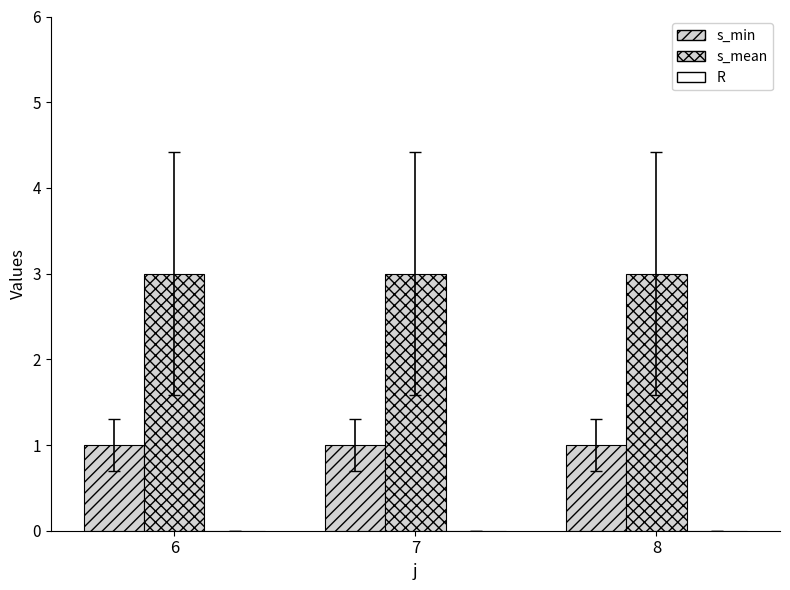

Count the number of data series in this chart.

2